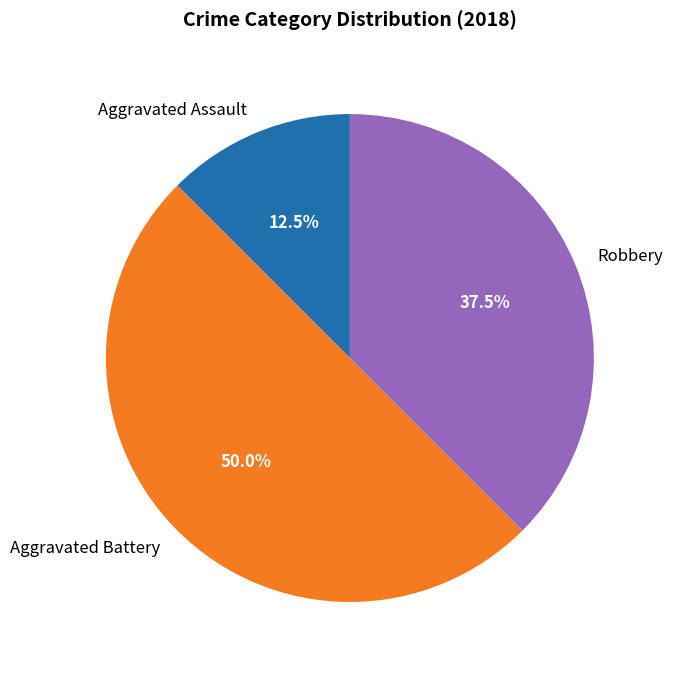

Combined, what portion of the pie is Aggravated Assault and Robbery?

50.0%